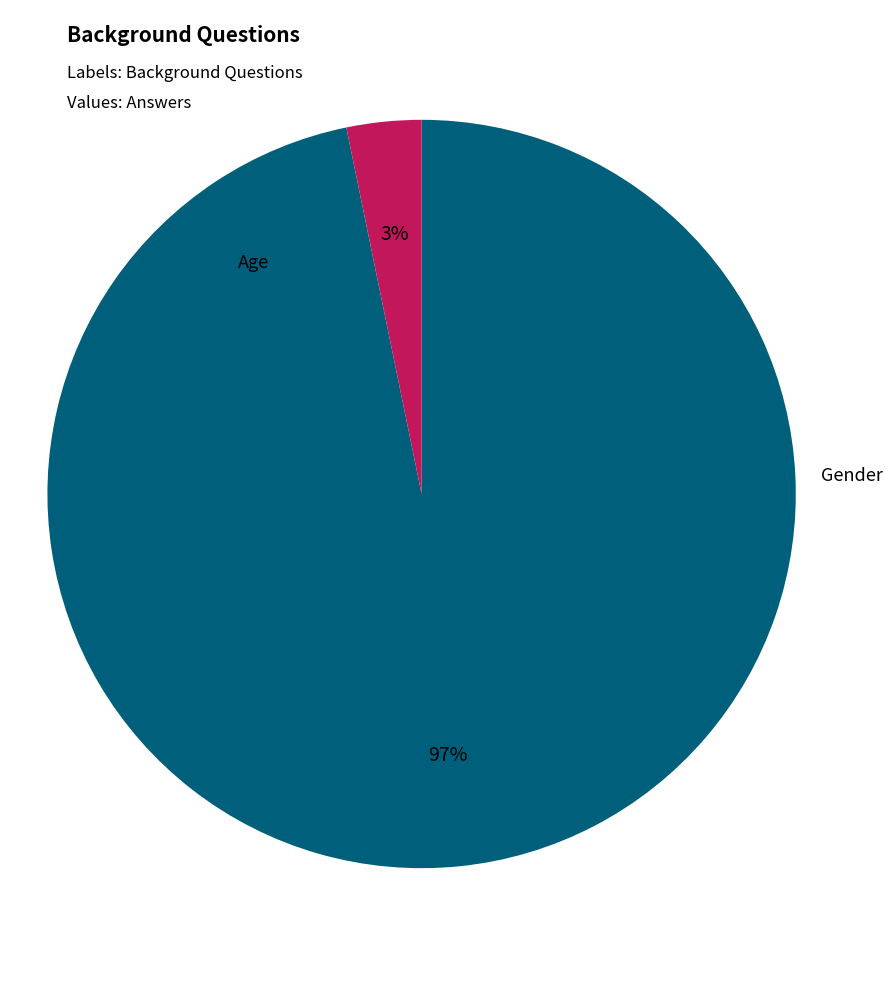

To the nearest percent, what percentage of the pie is Gender?

3%